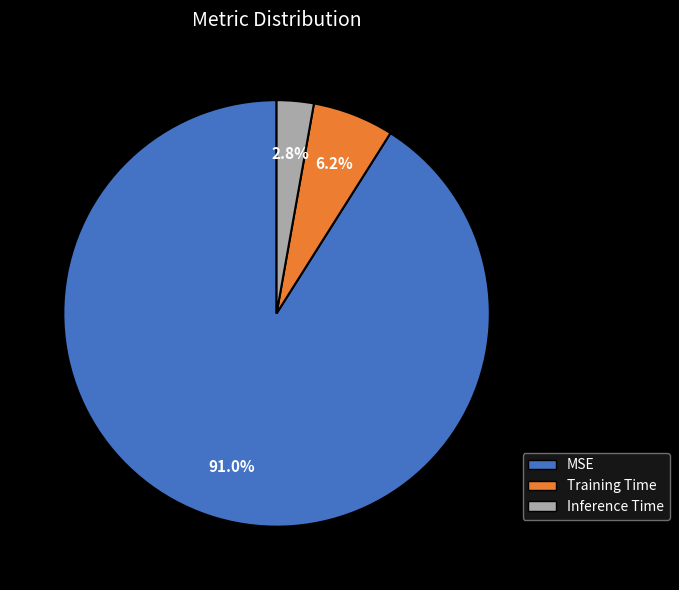

Which category accounts for the majority?

MSE